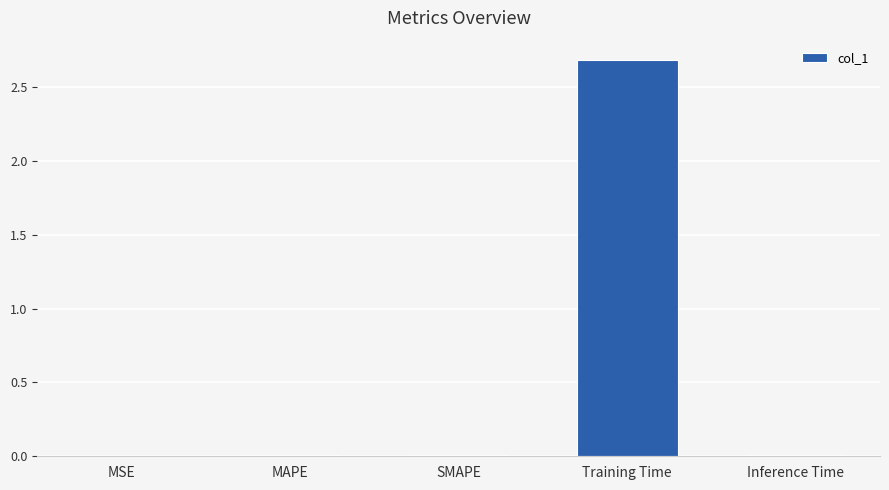

What is the approximate value at Training Time?

2.7